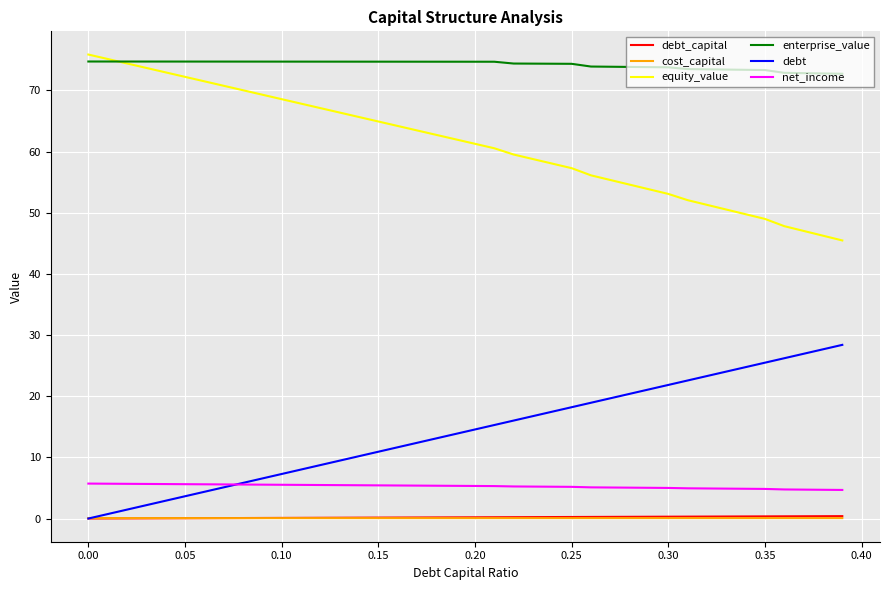

What is the greatest value displayed?

75.9